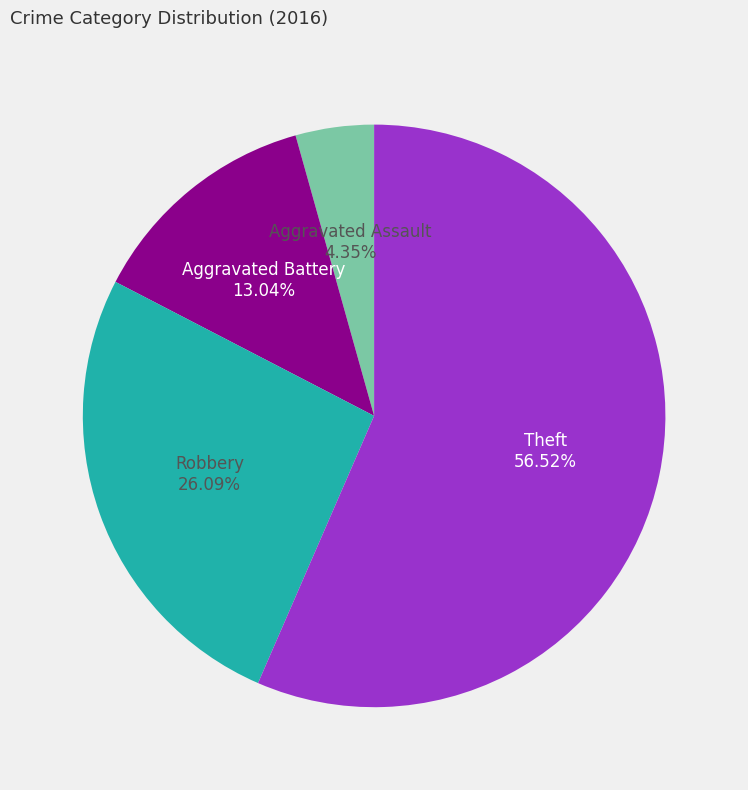

Does any single category account for the majority?

Yes